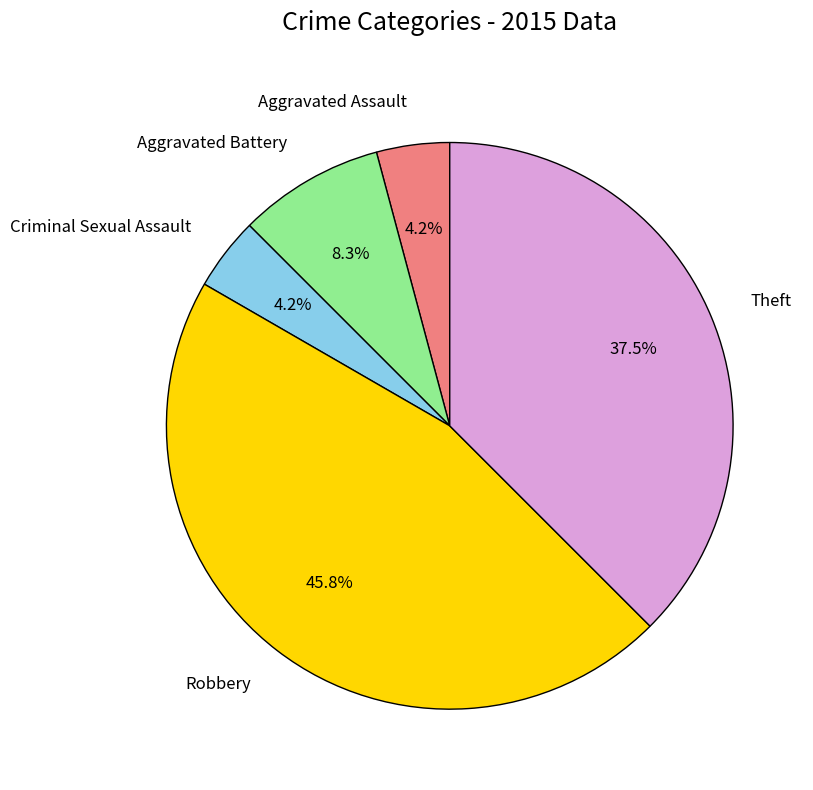

What percentage is the Aggravated Battery slice, to the nearest percent?

8%